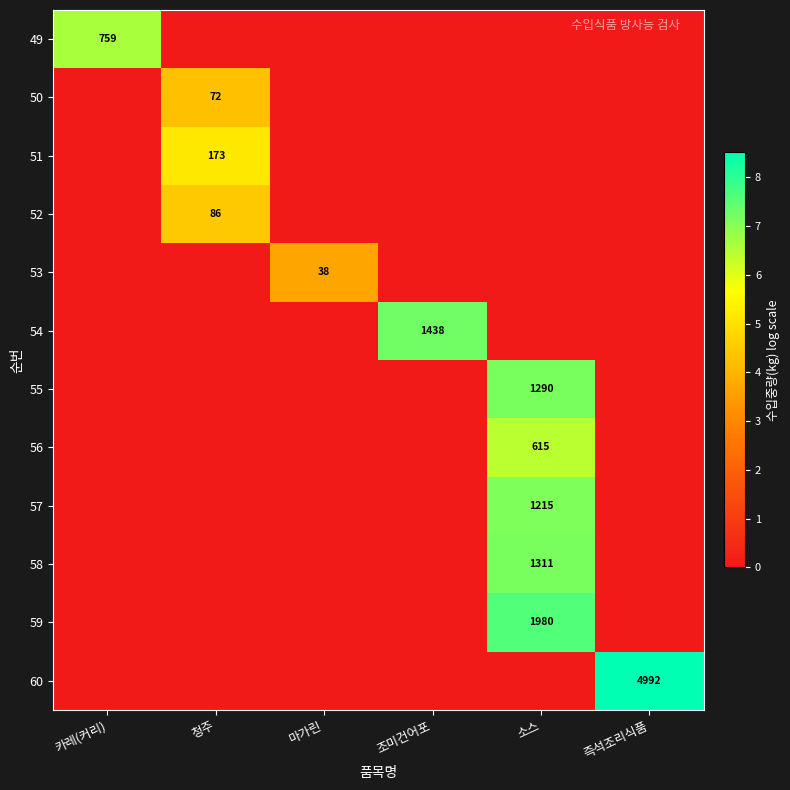

Count the number of data series in this chart.

12